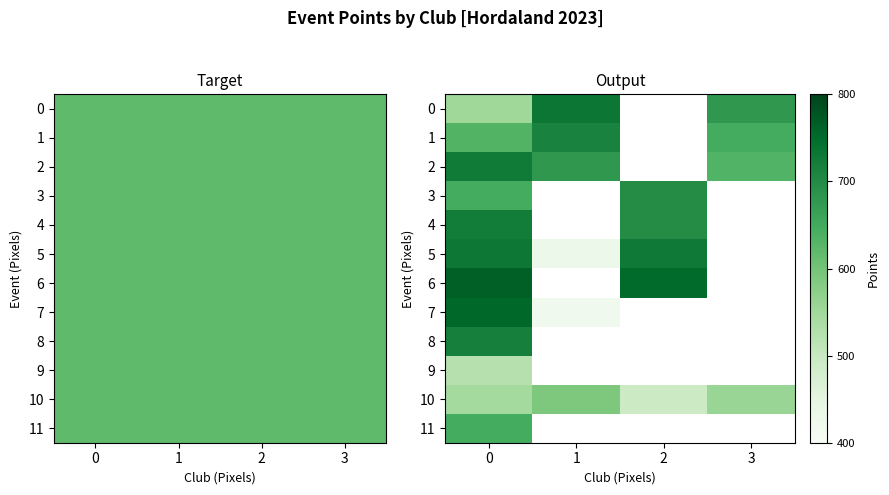

Count the number of data series in this chart.

12